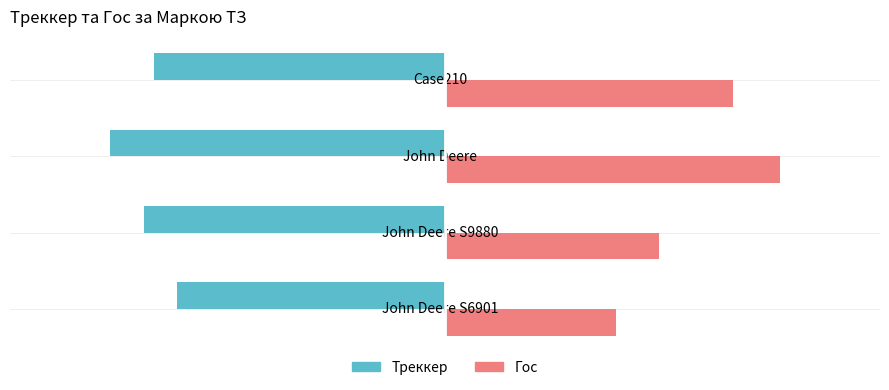

Which category has the lowest value across all series?

John Deere